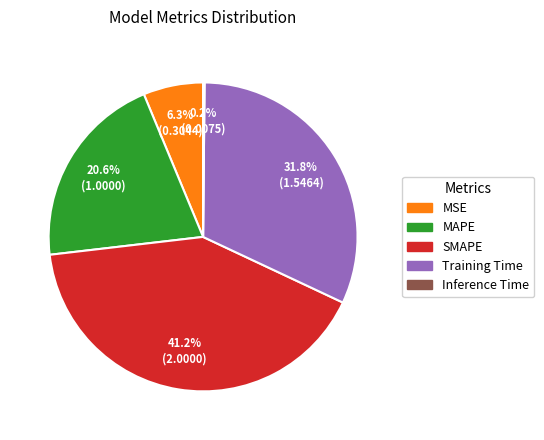

Which category has the biggest portion of the pie?

SMAPE